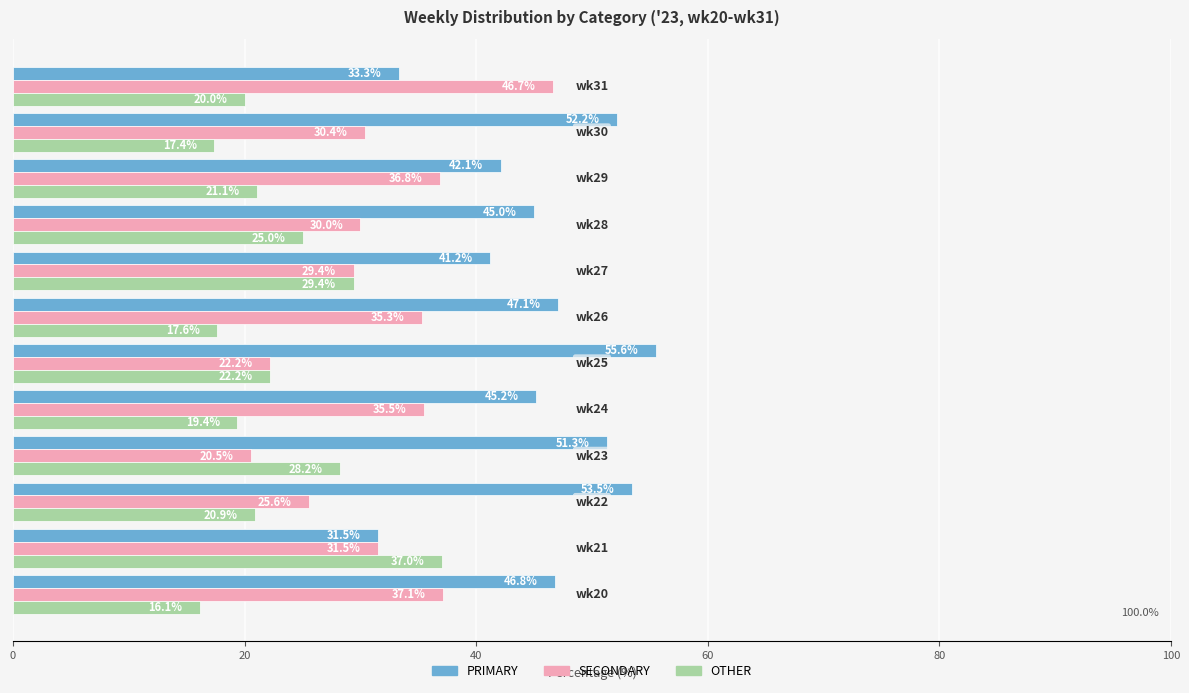

Which series has the widest spread of values?

SECONDARY